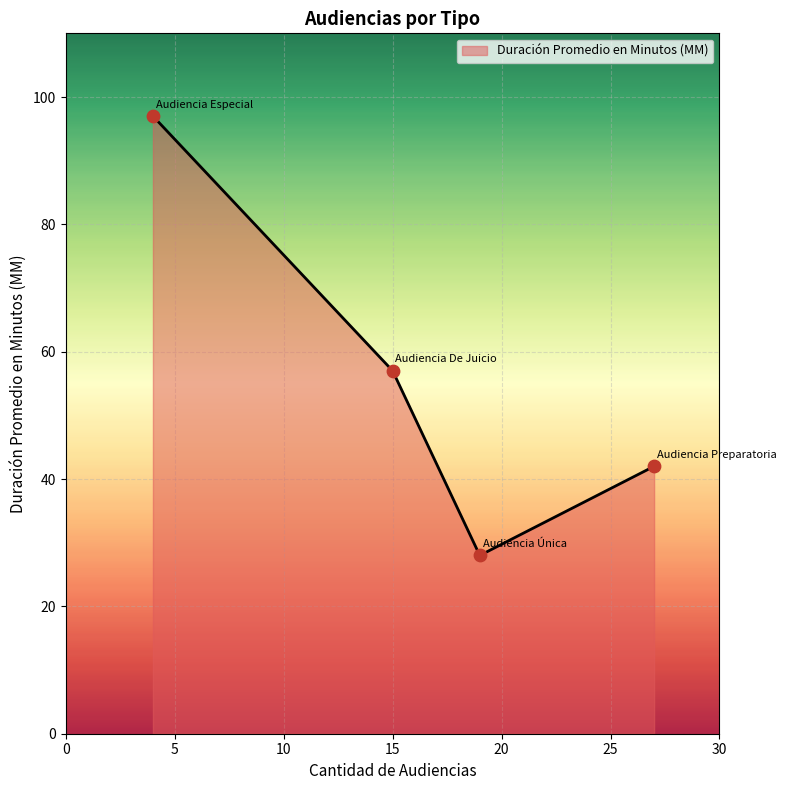

True or false: the data has more than 0 interior local peaks.

False